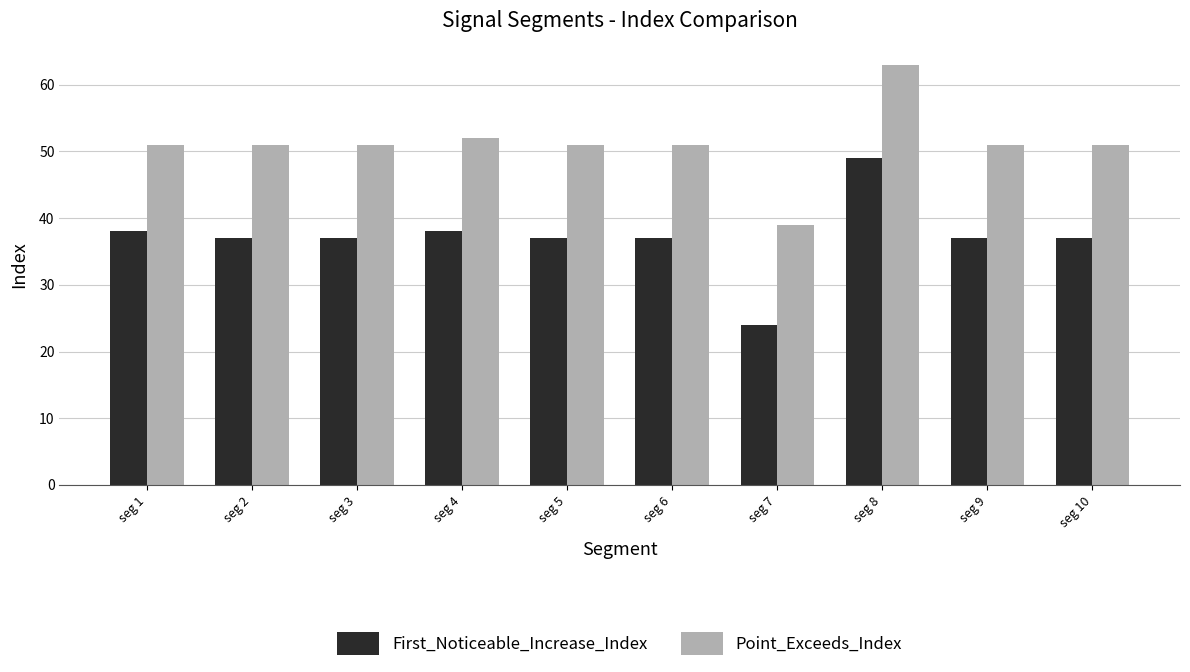

Between seg 4 and seg 7, which series saw the biggest shift?

First_Noticeable_Increase_Index